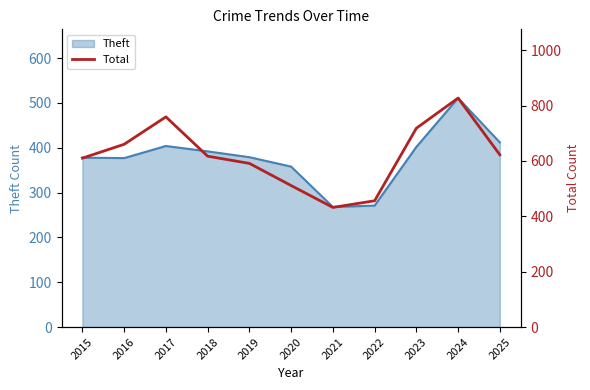

At which label does the data first exceed 617?

2016